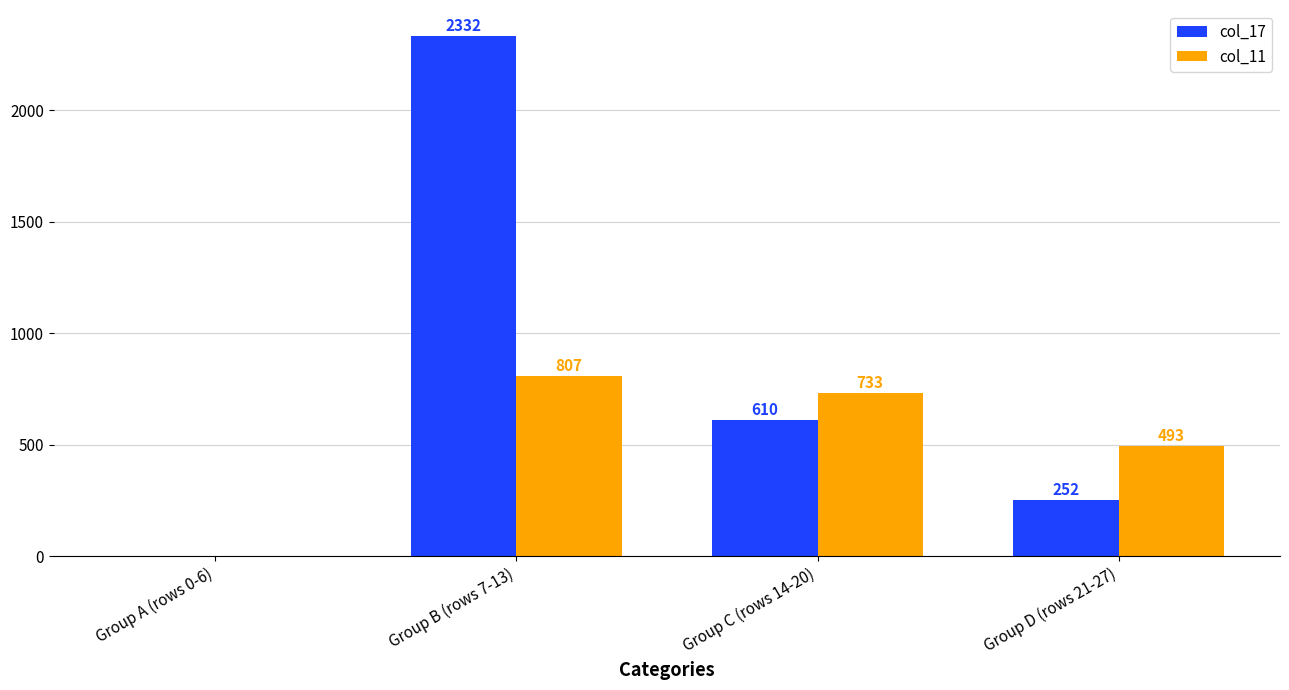

True or false: col_11 has a value of 752 at Group D (rows 21-27).

False